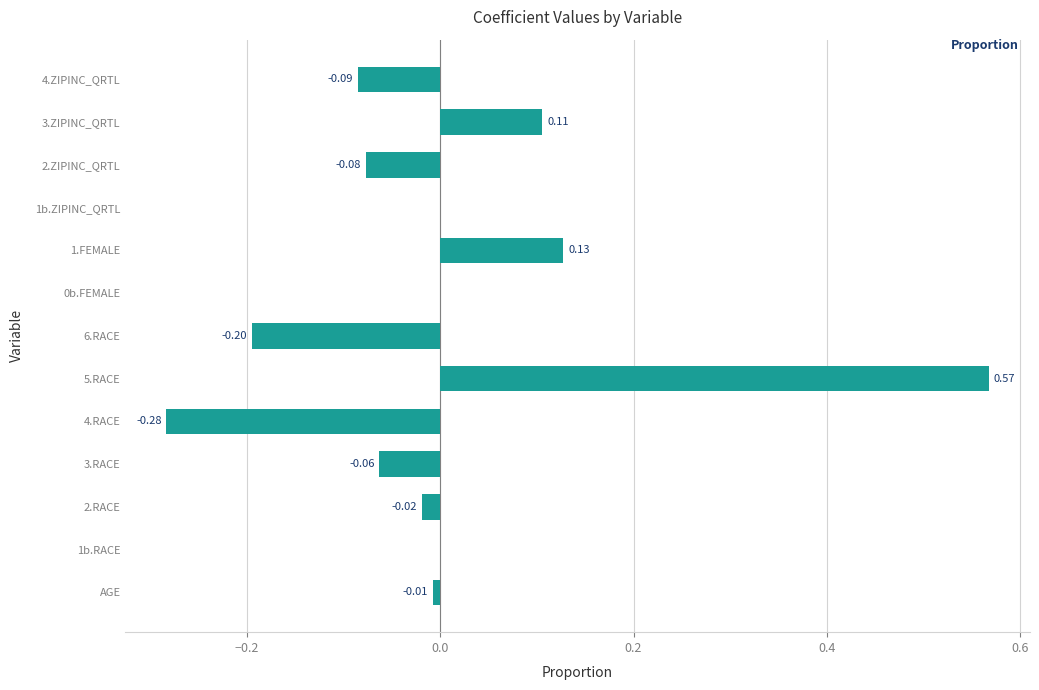

Which has a higher value, 1b.ZIPINC_QRTL or 3.RACE?

1b.ZIPINC_QRTL